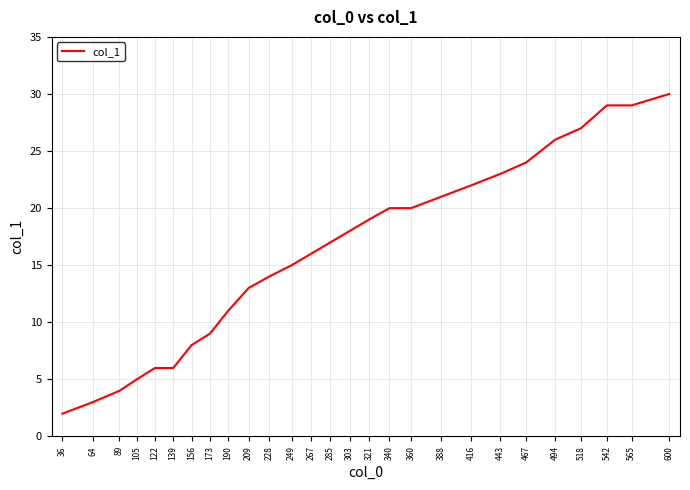

What is the change in value from 36 to 173?

+7